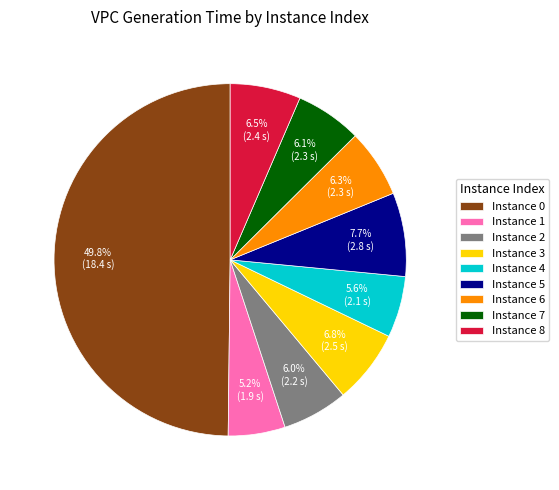

To the nearest percent, what is the difference between the largest and smallest slice percentages?

45%